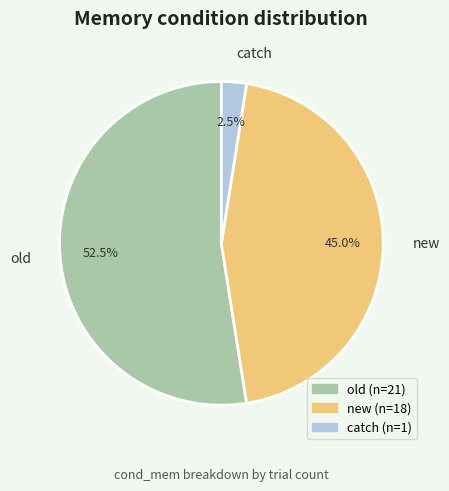

What is the majority slice?

old